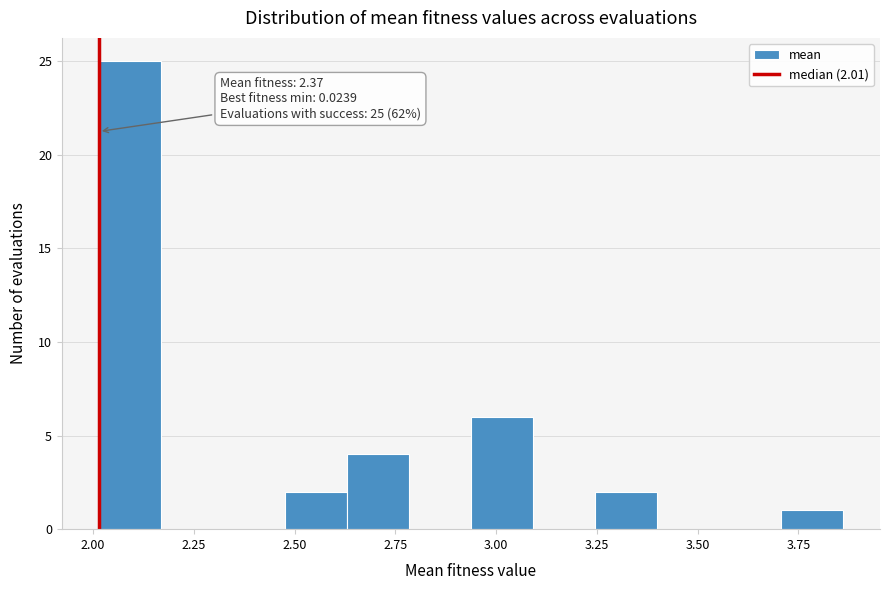

Read against the x-axis, roughly where is the centre of the tallest bar?

2.10